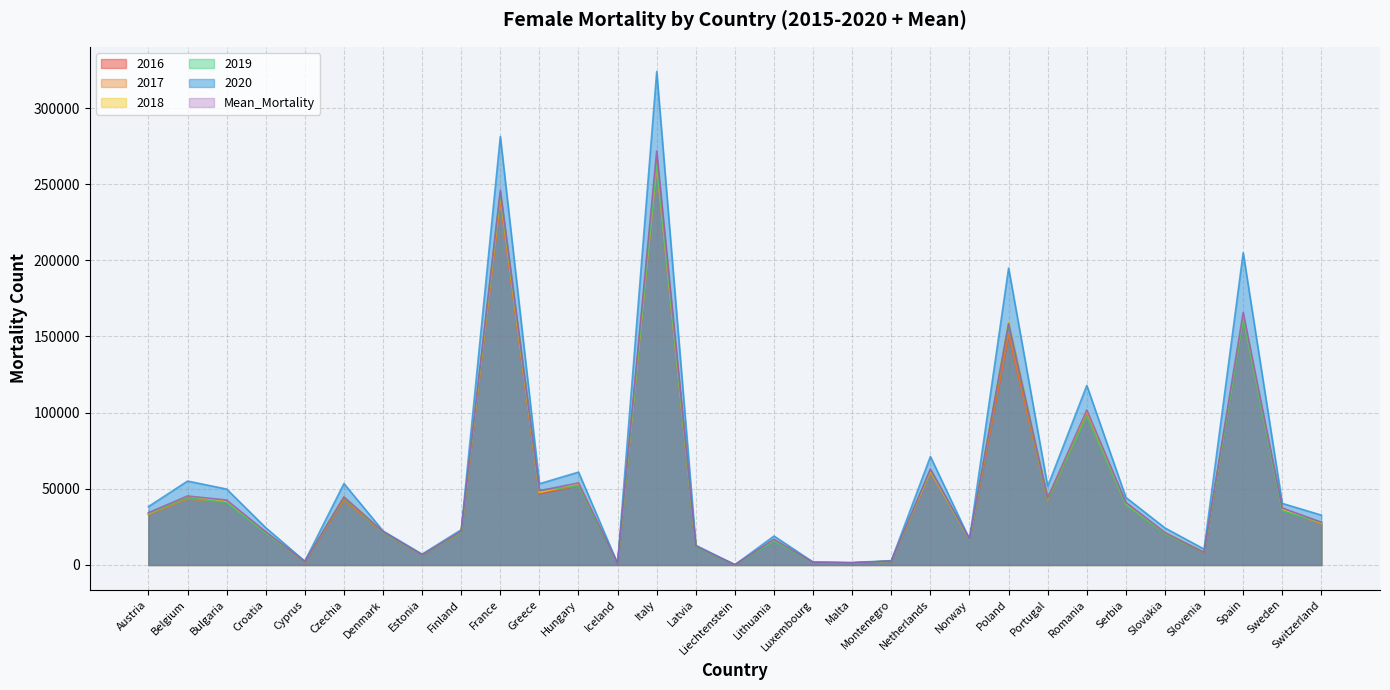

Reading right to left, transcribe all the data shown in this chart.

2016: Switzerland=27264.0	Sweden=36771.0	Spain=161771.0	Slovenia=7941.0	Slovakia=20998.0	Serbia=40442.0	Romania=99345.0	Portugal=44183.0	Poland=150515.0	Norway=16871.0	Netherlands=61858.0	Montenegro=2482.0	Malta=1343.0	Luxembourg=1557.0	Lithuania=16558.0	Liechtenstein=97.0	Latvia=12011.0	Italy=261502.0	Iceland=930.0	Hungary=52043.0	Greece=46748.0	France=240748.0	Finland=21655.0	Estonia=6486.0	Denmark=21395.0	Czechia=43002.0	Cyprus=2066.0	Croatia=21212.0	Bulgaria=41532.0	Belgium=44301.0	Austria=33341.0
2017: Switzerland=26928.0	Sweden=36615.0	Spain=162616.0	Slovenia=7924.0	Slovakia=20499.0	Serbia=39588.0	Romania=97993.0	Portugal=42106.0	Poland=151731.0	Norway=16775.0	Netherlands=60831.0	Montenegro=2390.0	Malta=1338.0	Luxembourg=1682.0	Lithuania=16393.0	Liechtenstein=98.0	Latvia=12076.0	Italy=267358.0	Iceland=877.0	Hungary=52177.0	Greece=47483.0	France=238313.0	Finland=21340.0	Estonia=6429.0	Denmark=21204.0	Czechia=42755.0	Cyprus=2171.0	Croatia=21314.0	Bulgaria=41360.0	Belgium=43308.0	Austria=33066.0
2018: Switzerland=27574.0	Sweden=36518.0	Spain=163013.0	Slovenia=8271.0	Slovakia=21187.0	Serbia=39961.0	Romania=100956.0	Portugal=43664.0	Poland=159855.0	Norway=16646.0	Netherlands=62022.0	Montenegro=2539.0	Malta=1385.0	Luxembourg=1676.0	Lithuania=16262.0	Liechtenstein=107.0	Latvia=12305.0	Italy=262333.0	Iceland=890.0	Hungary=53540.0	Greece=47602.0	France=243627.0	Finland=22097.0	Estonia=6658.0	Denmark=21773.0	Czechia=44810.0	Cyprus=2162.0	Croatia=21231.0	Bulgaria=41666.0	Belgium=45025.0	Austria=33589.0
2019: Switzerland=28011.0	Sweden=35440.0	Spain=161219.0	Slovenia=8226.0	Slovakia=20431.0	Serbia=39458.0	Romania=97695.0	Portugal=43048.0	Poland=158332.0	Norway=16733.0	Netherlands=62577.0	Montenegro=2445.0	Malta=1348.0	Luxembourg=1699.0	Lithuania=15611.0	Liechtenstein=109.0	Latvia=11746.0	Italy=263479.0	Iceland=926.0	Hungary=51939.0	Greece=48973.0	France=244549.0	Finland=21659.0	Estonia=6532.0	Denmark=21354.0	Czechia=44206.0	Cyprus=2292.0	Croatia=20860.0	Bulgaria=40969.0	Belgium=44242.0	Austria=33814.0
2020: Switzerland=32713.0	Sweden=40434.0	Spain=205018.0	Slovenia=10401.0	Slovakia=24292.0	Serbia=44332.0	Romania=117860.0	Portugal=51624.0	Poland=194953.0	Norway=16956.0	Netherlands=71202.0	Montenegro=2814.0	Malta=1630.0	Luxembourg=1911.0	Lithuania=19007.0	Liechtenstein=127.0	Latvia=12948.0	Italy=323996.0	Iceland=914.0	Hungary=60965.0	Greece=53328.0	France=281296.0	Finland=23140.0	Estonia=7093.0	Denmark=22340.0	Czechia=53455.0	Cyprus=2468.0	Croatia=24467.0	Bulgaria=49836.0	Belgium=55085.0	Austria=38321.0
Mean_Mortality: Switzerland=28078.2	Sweden=37398.2	Spain=165789.0	Slovenia=8285.4	Slovakia=21278.0	Serbia=41102.2	Romania=101728.4	Portugal=43912.0	Poland=158479.4	Norway=17159.4	Netherlands=62957.0	Montenegro=2529.2	Malta=1389.4	Luxembourg=1669.8	Lithuania=16802.8	Liechtenstein=106.2	Latvia=12358.0	Italy=271893.6	Iceland=919.2	Hungary=53852.2	Greece=48737.8	France=246071.4	Finland=22185.6	Estonia=6643.8	Denmark=21873.2	Czechia=44723.4	Cyprus=2227.0	Croatia=21803.4	Bulgaria=42598.6	Belgium=45286.8	Austria=34317.4